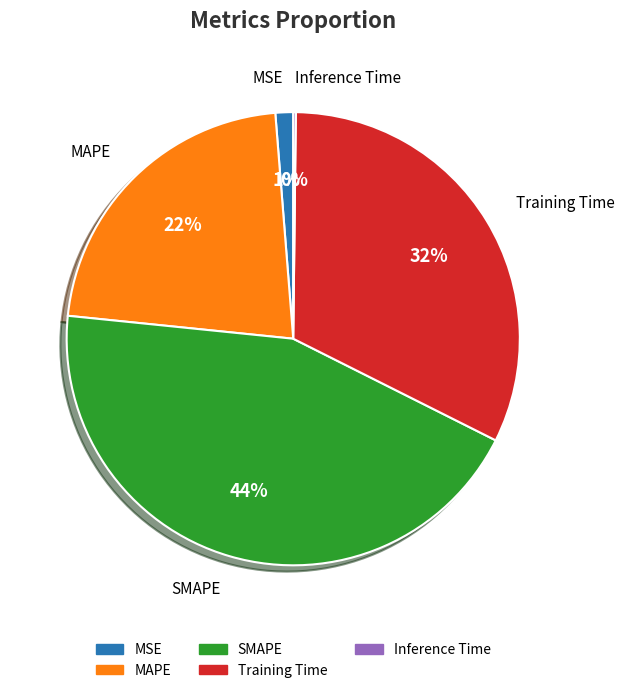

Is it true that MSE is 1% of the pie?

True